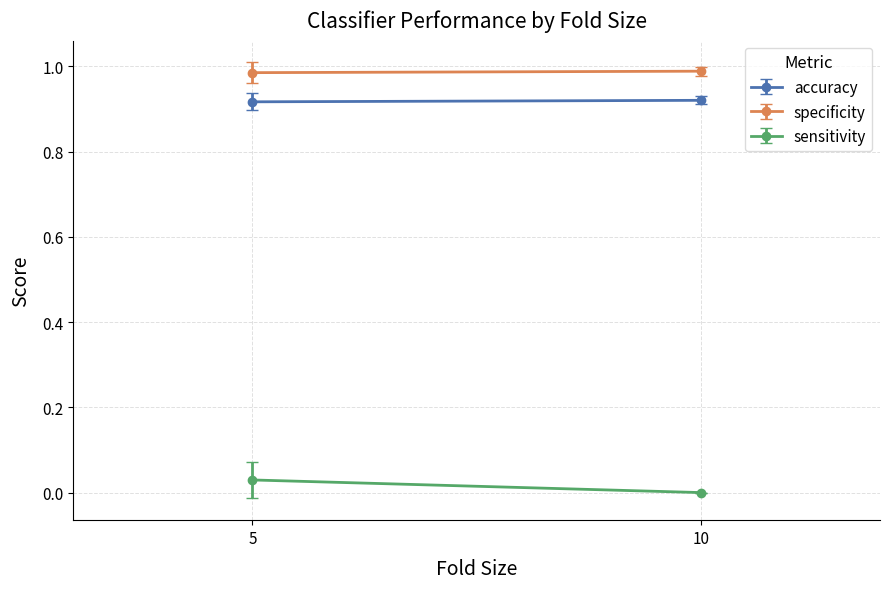

True or false: sensitivity and specificity intersect in this chart.

False